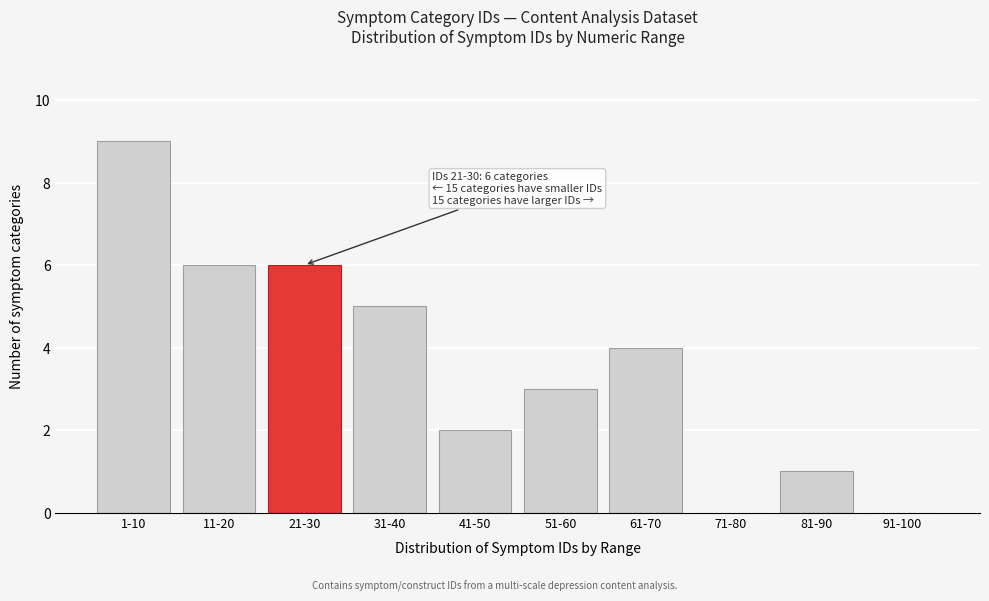

Reading right to left, what are all the values shown in this chart?

91-100=0	81-90=1	71-80=0	61-70=4	51-60=3	41-50=2	31-40=5	21-30=6	11-20=6	1-10=9